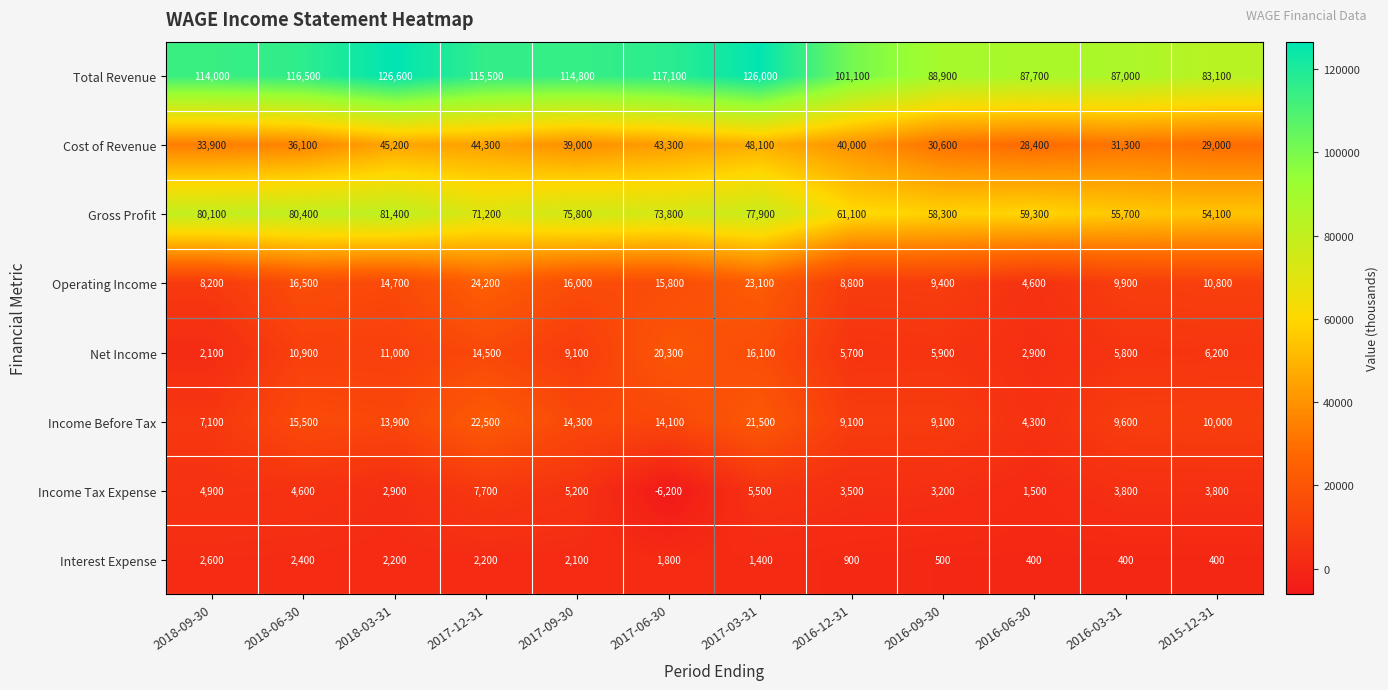

What is the sum of all Income Tax Expense values?

40400